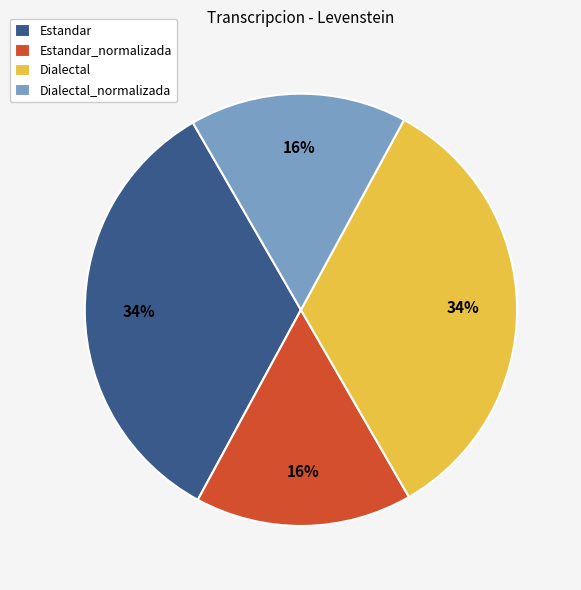

To the nearest percent, what portion does Estandar represent?

34%